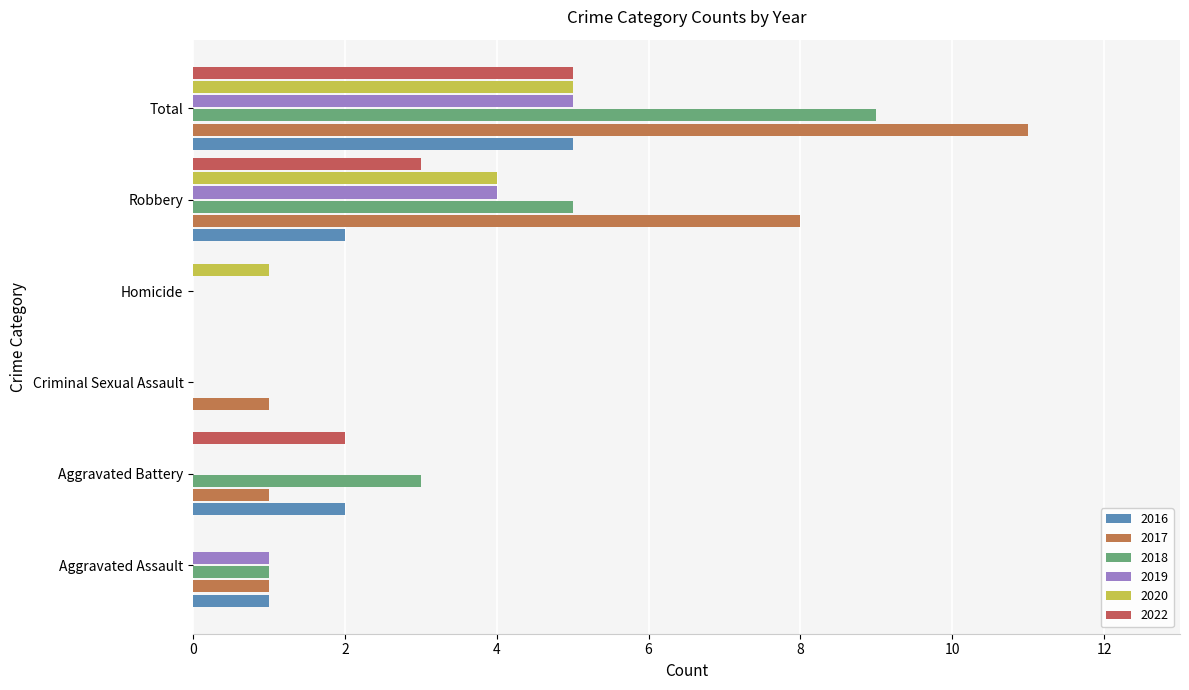

How many categories are shown in the chart?

6